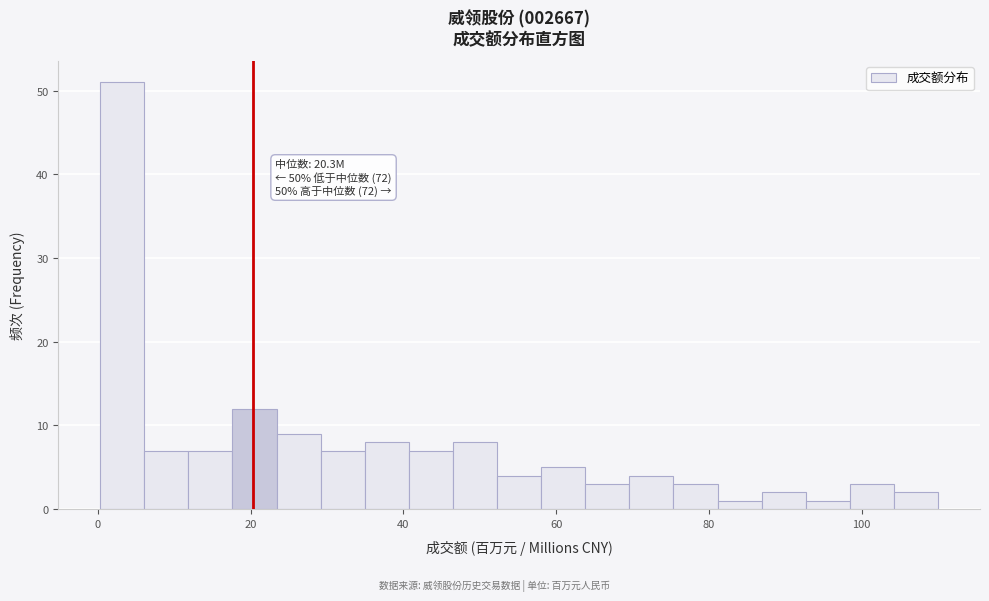

Read against the x-axis, roughly where is the centre of the tallest bar?

4